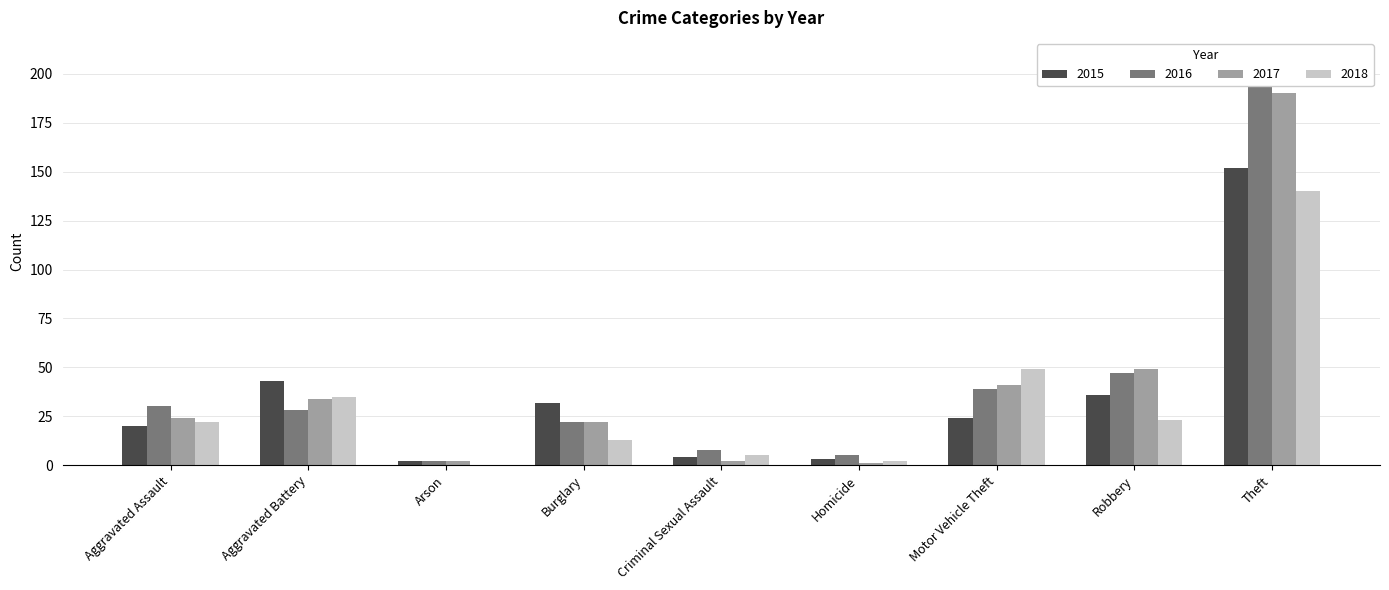

How many distinct data groups are displayed?

4